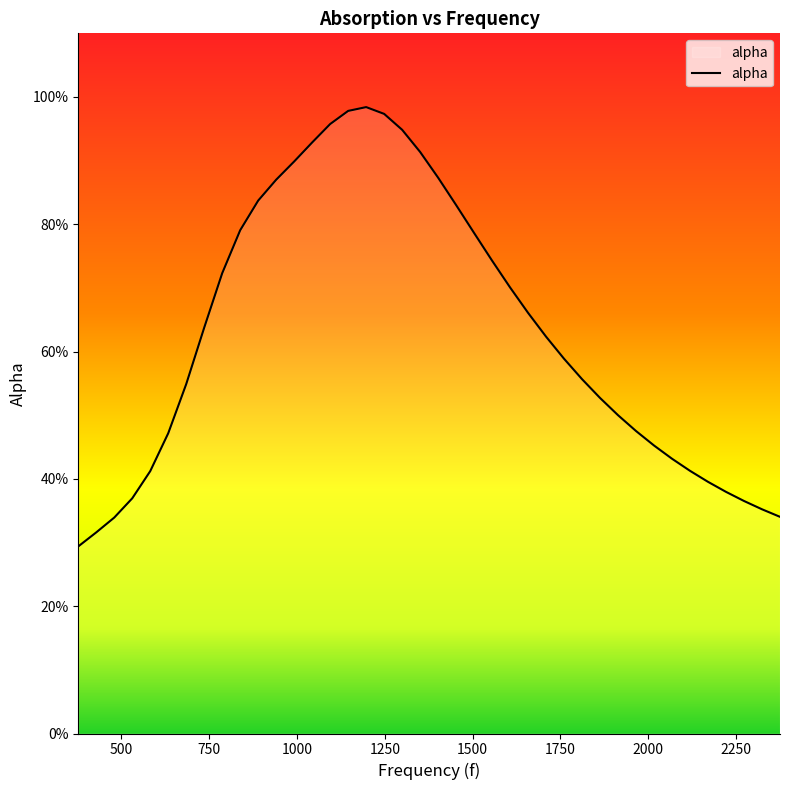

Is this an area chart (filled region under the line)?

Yes